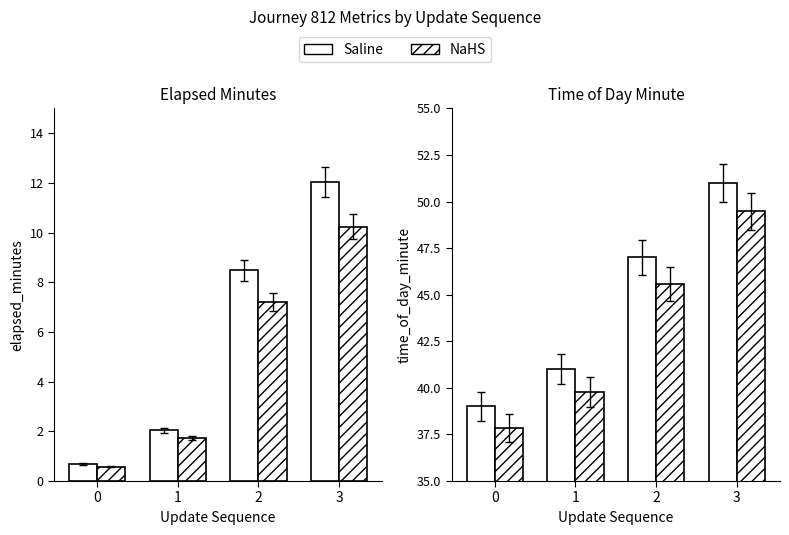

What is the spread (max minus min) of values at 0?

38.4